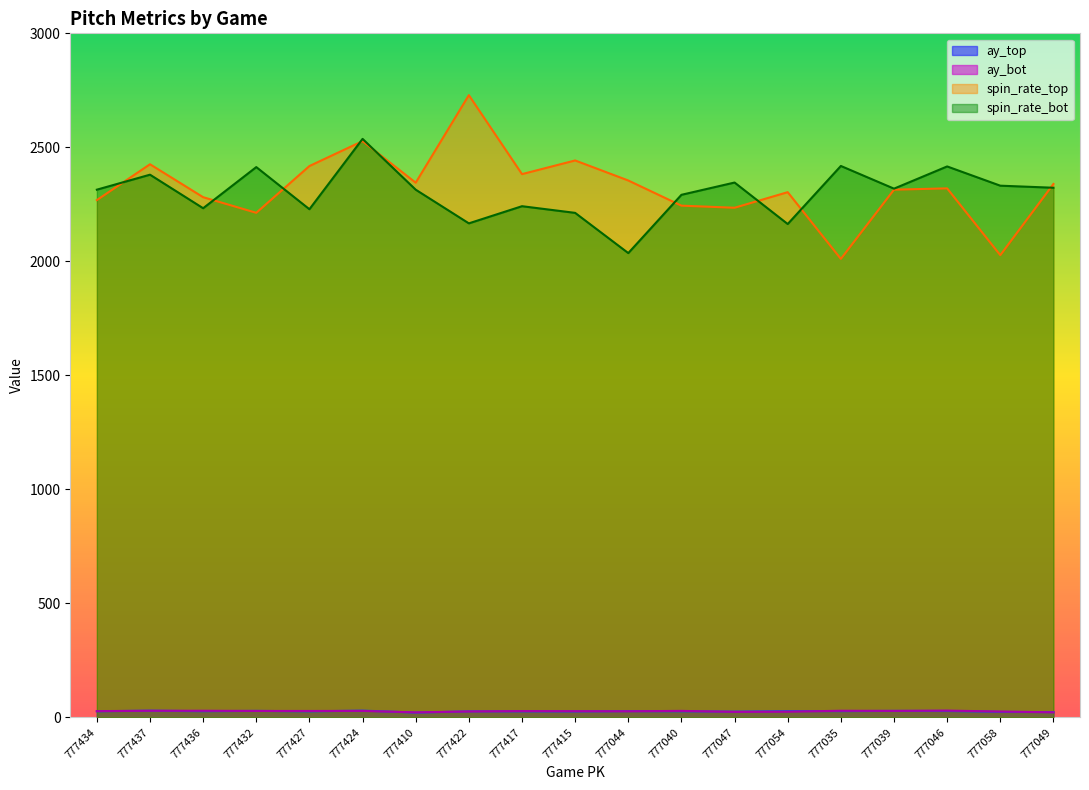

What is the difference between the maximum and minimum values in the release_spin_rate_top series?

718.1